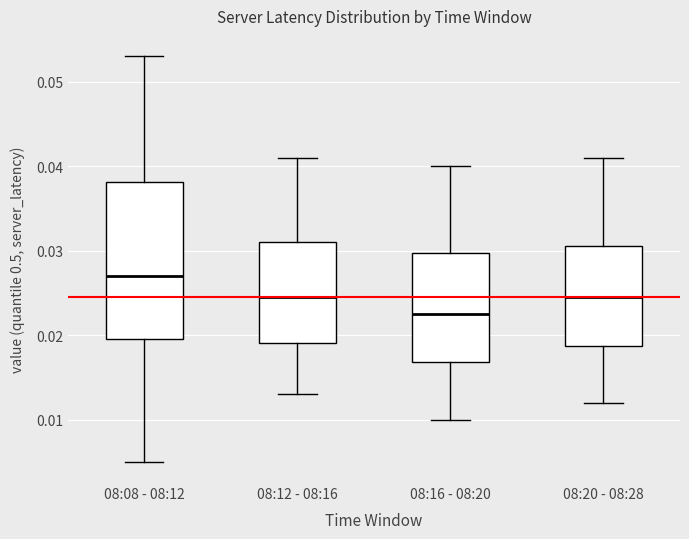

Reading left to right, transcribe this box plot: for each box, give where its median line is, the range the box spans, and where its two whiskers end, as read against the y-axis. The values are not printed on the chart, so give them approximately, as read against the axis.

08:08 - 08:12: median 0.027, box 0.020 to 0.038, whiskers 0.005 to 0.053
08:12 - 08:16: median 0.025, box 0.019 to 0.031, whiskers 0.013 to 0.041
08:16 - 08:20: median 0.023, box 0.017 to 0.030, whiskers 0.010 to 0.040
08:20 - 08:28: median 0.025, box 0.019 to 0.031, whiskers 0.012 to 0.041